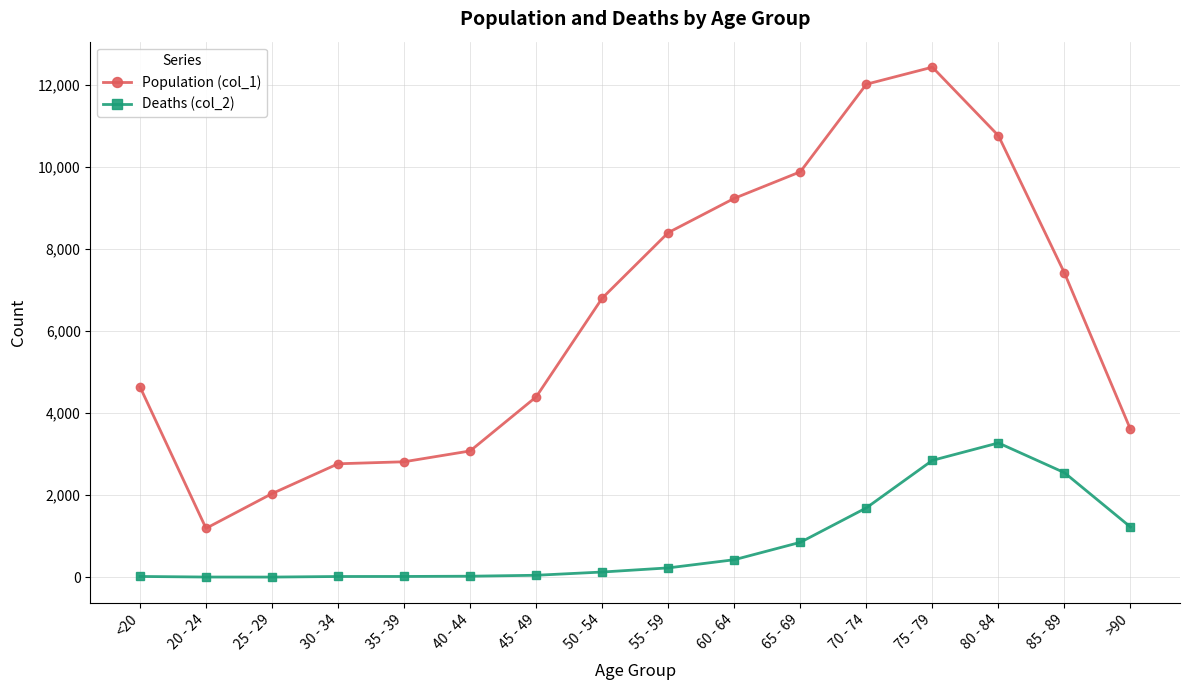

Which series has the largest range (max minus min)?

Population (col_1)